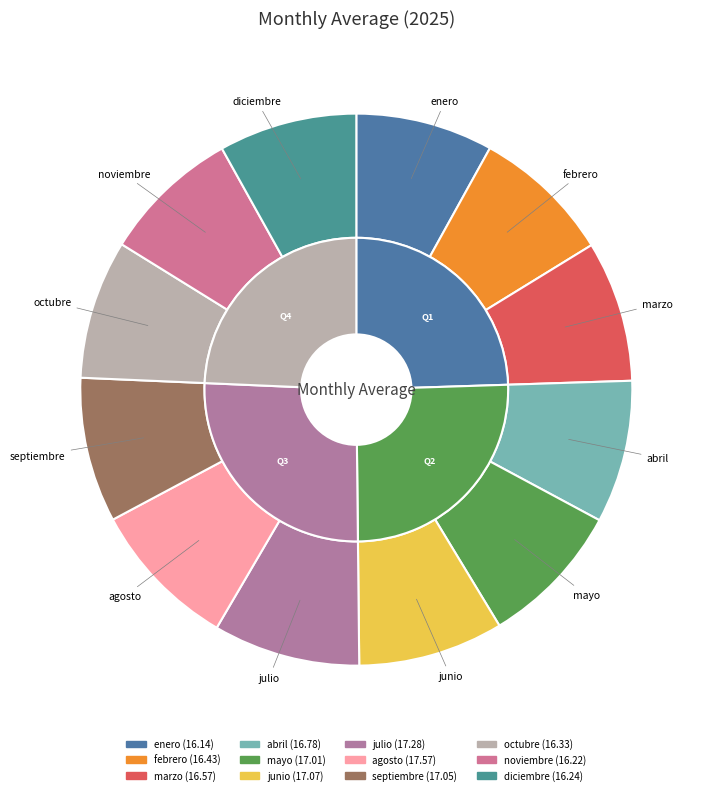

How many segments does this pie chart have?

12